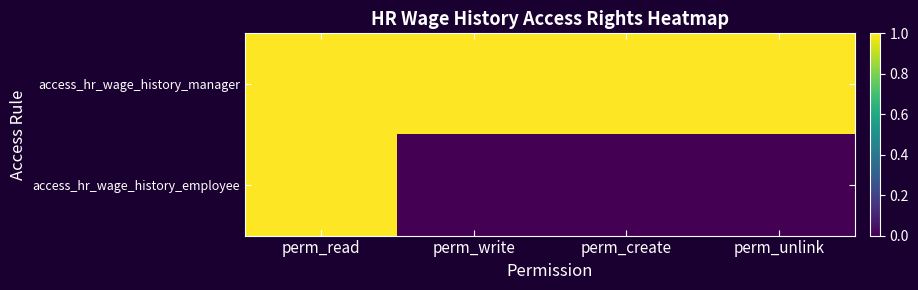

Reading right to left, transcribe all the data shown in this chart.

access_hr_wage_history_manager: perm_unlink=1	perm_create=1	perm_write=1	perm_read=1
access_hr_wage_history_employee: perm_unlink=0	perm_create=0	perm_write=0	perm_read=1